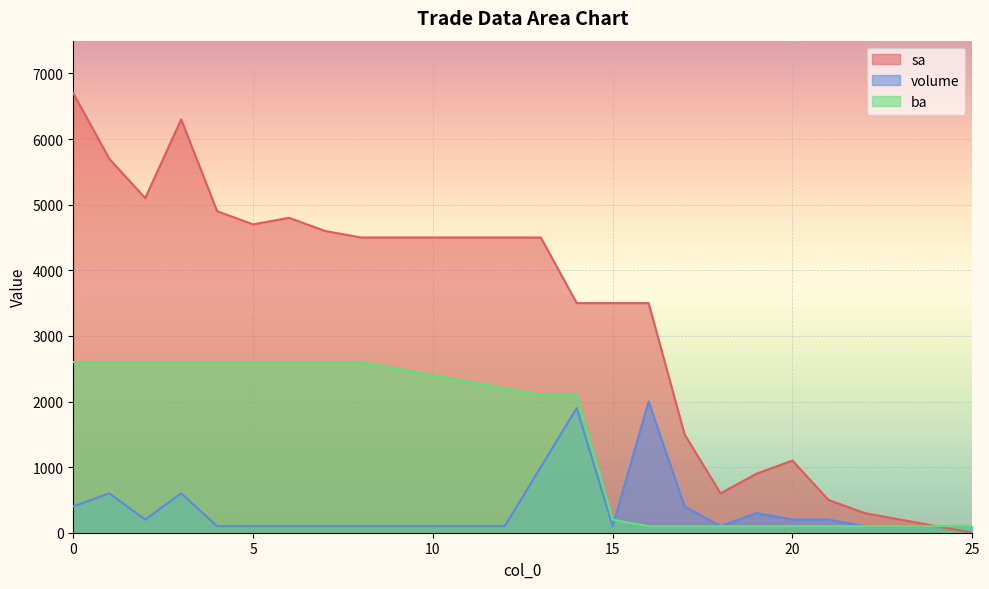

List the series in order of their peak value, highest first.

sa, ba, volume